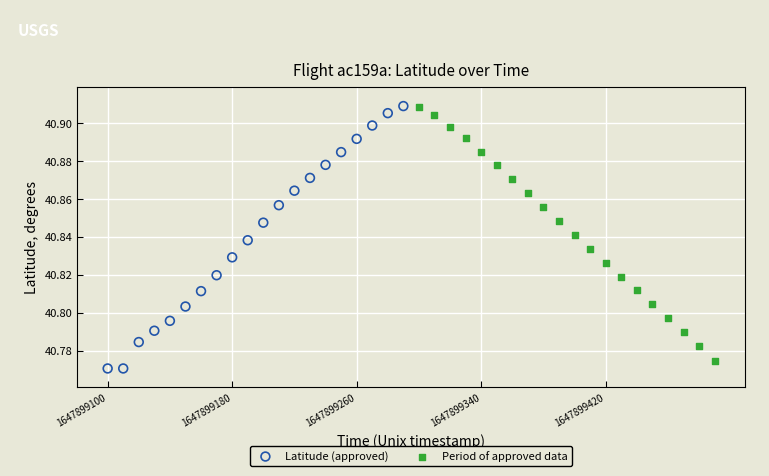

What are all the series names shown in the legend?

Latitude (approved), Period of approved data